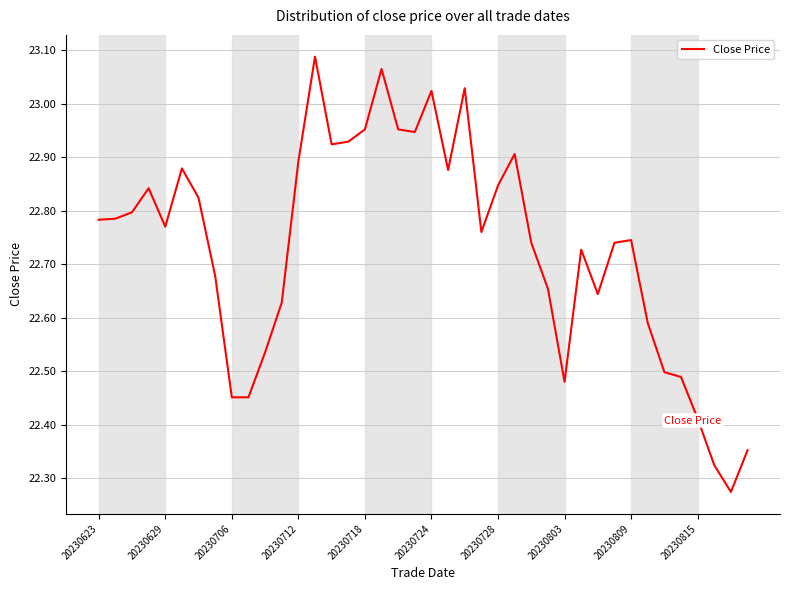

What is the sum of all values?

909.3